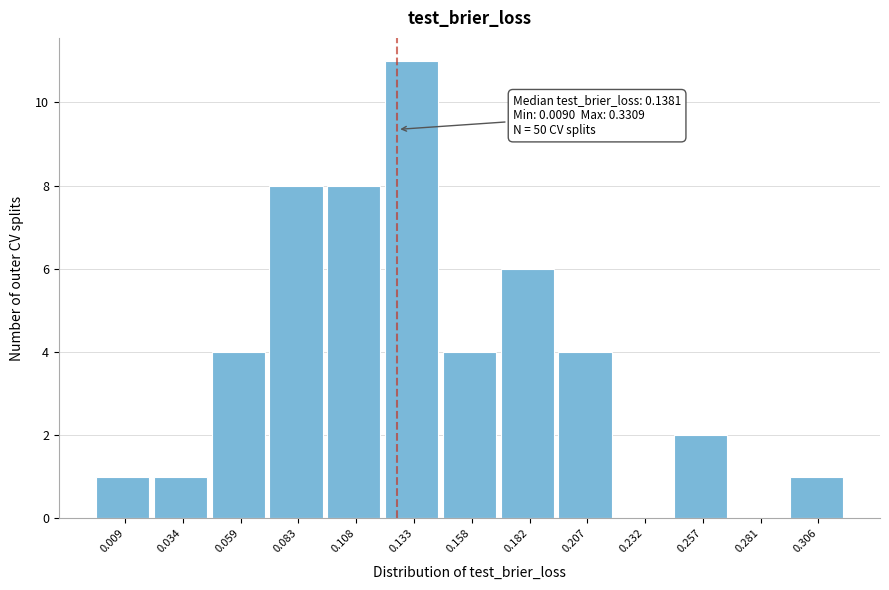

Reading left to right, transcribe all the data shown in this chart.

0.009=1	0.034=1	0.059=4	0.083=8	0.108=8	0.133=11	0.158=4	0.182=6	0.207=4	0.232=0	0.257=2	0.281=0	0.306=1